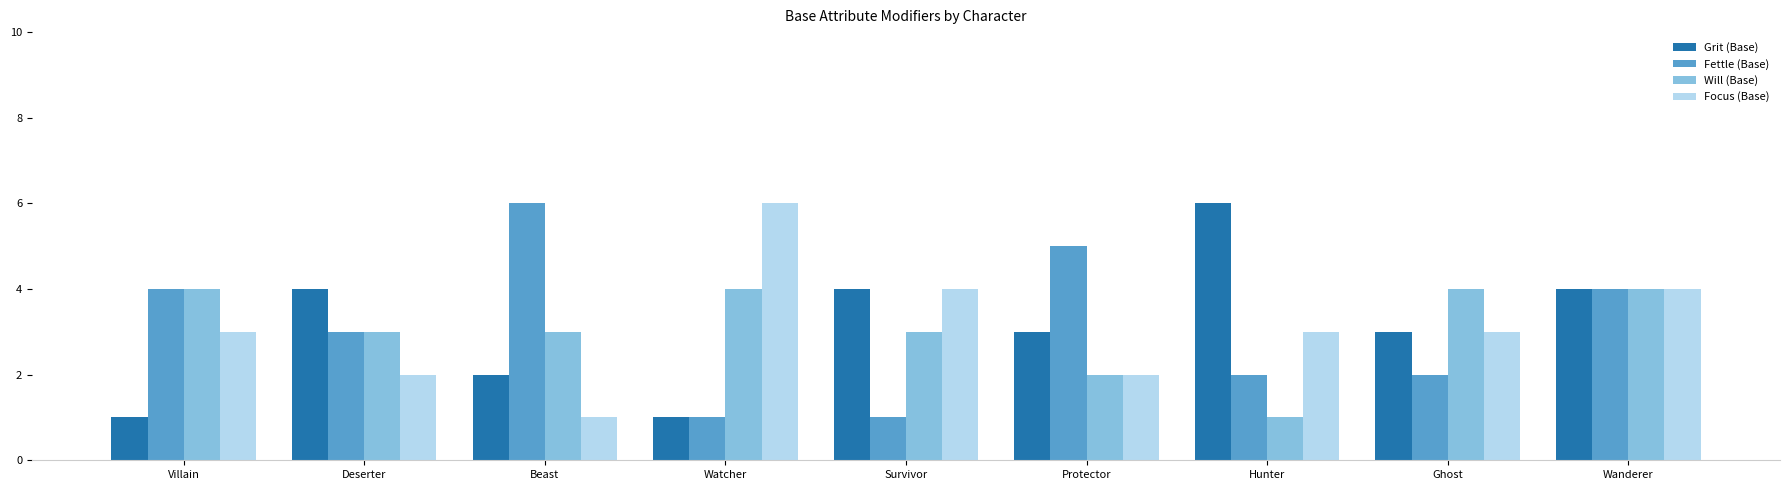

At which category is the sum across all series the highest?

Wanderer